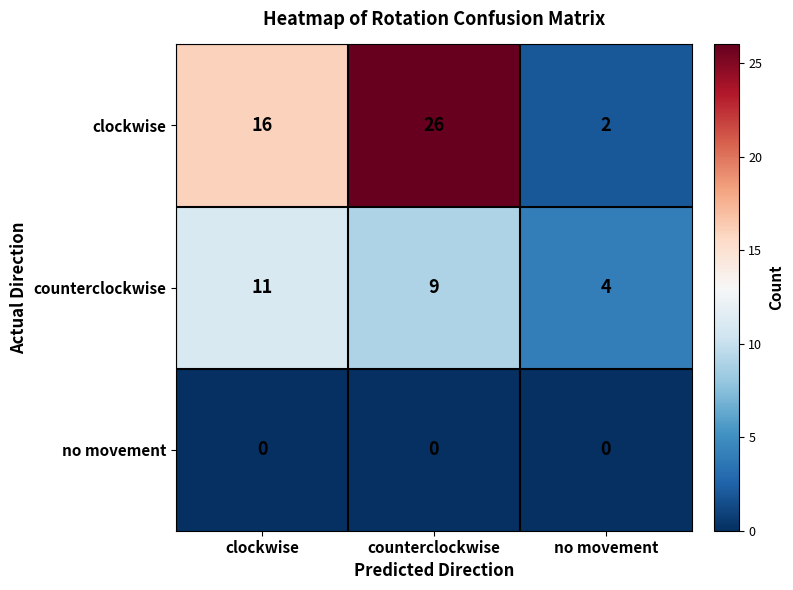

Between clockwise and no movement, which series saw the biggest shift?

clockwise